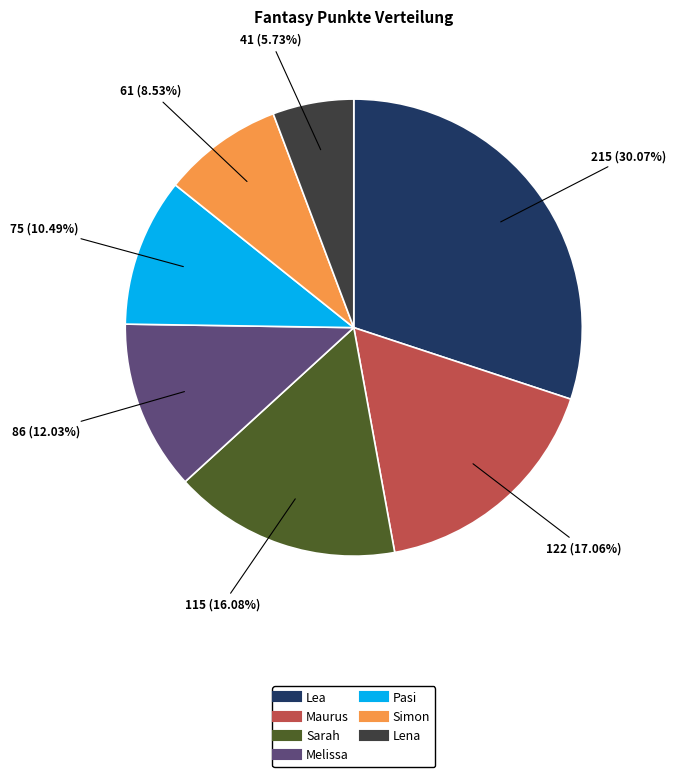

Does any single category account for the majority?

No